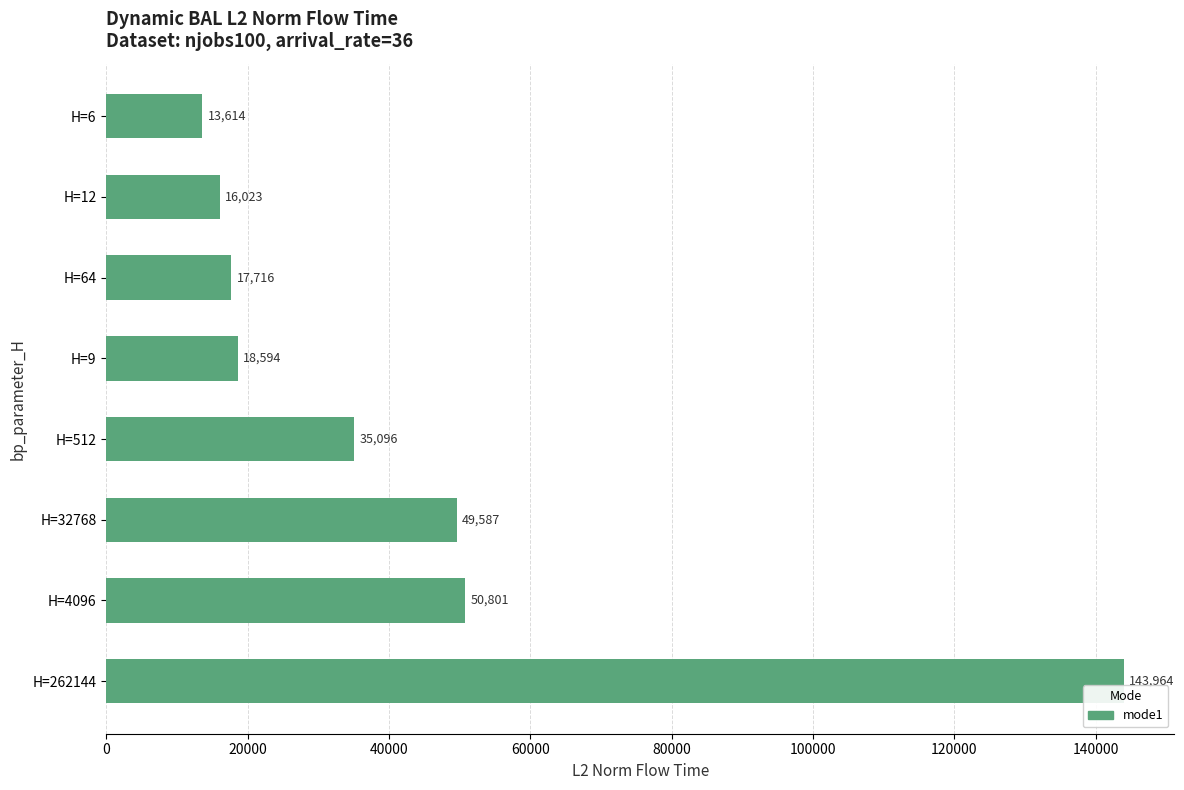

What is the maximum value shown in the chart?

143963.7